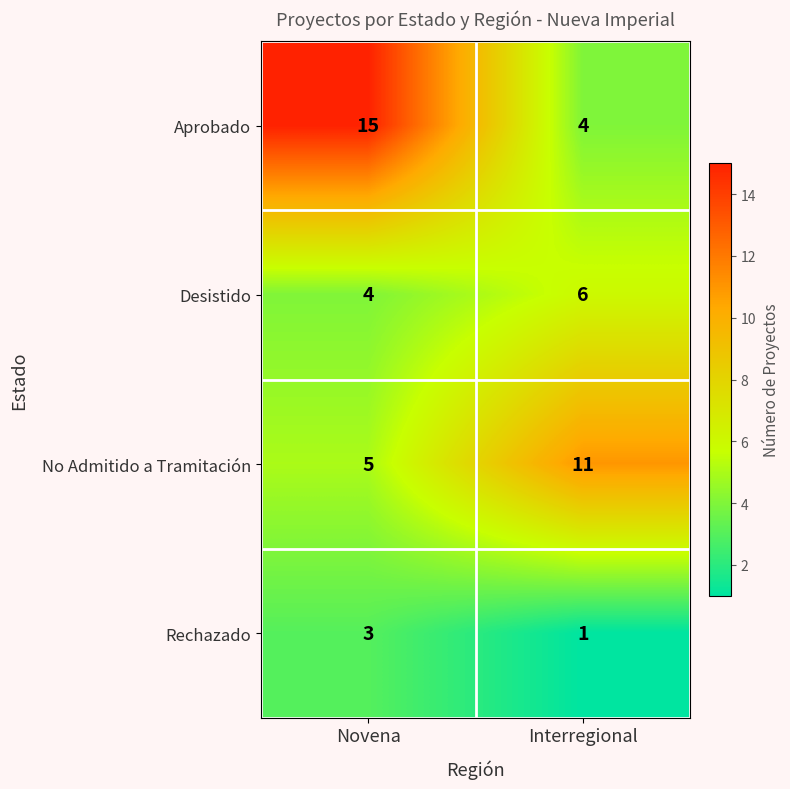

Rank the series by their maximum value, from highest to lowest.

Aprobado, No Admitido a Tramitación, Desistido, Rechazado